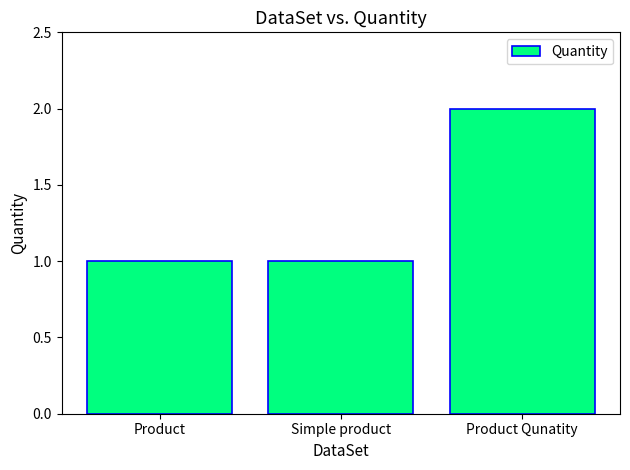

What is the smallest value displayed?

1